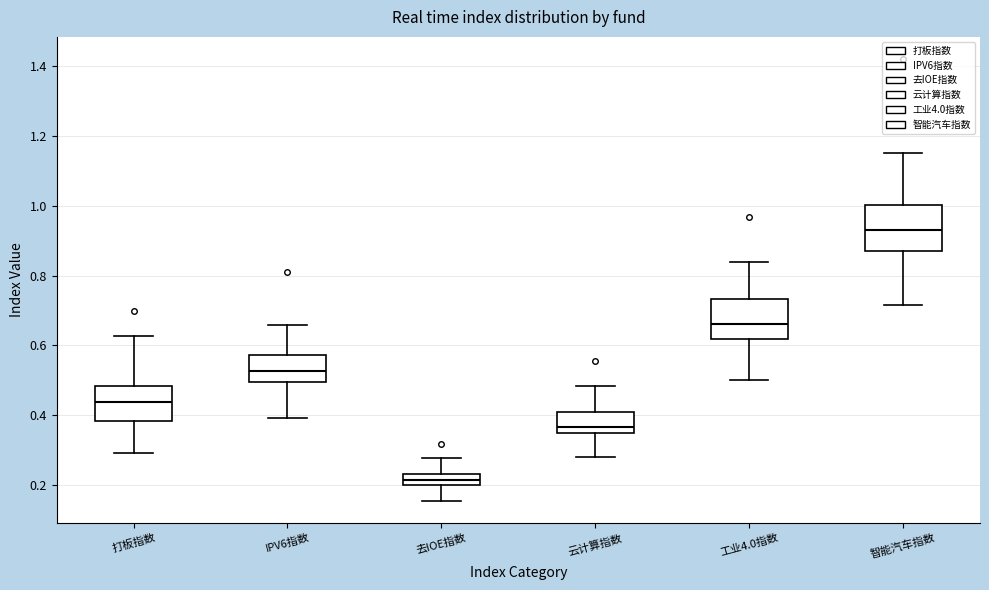

Reading left to right, read every box against the y-axis: the position of its median line, the range the box covers, and the ends of its whiskers. The values are not printed on the chart, so give them approximately, as read against the axis.

打板指数: median 0.44, box 0.38 to 0.48, whiskers 0.30 to 0.62
IPV6指数: median 0.52, box 0.50 to 0.58, whiskers 0.40 to 0.66
去IOE指数: median 0.22, box 0.20 to 0.24, whiskers 0.16 to 0.28
云计算指数: median 0.36, box 0.34 to 0.40, whiskers 0.28 to 0.48
工业4.0指数: median 0.66, box 0.62 to 0.74, whiskers 0.50 to 0.84
智能汽车指数: median 0.94, box 0.86 to 1.00, whiskers 0.72 to 1.16